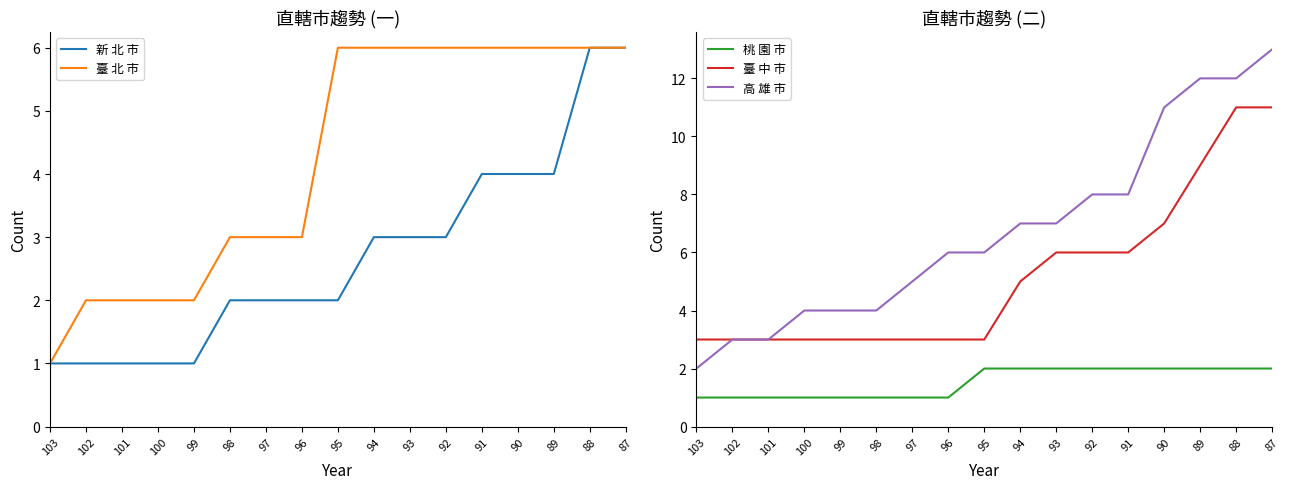

True or false: 高 雄 市 and 臺 北 市 intersect in this chart.

False